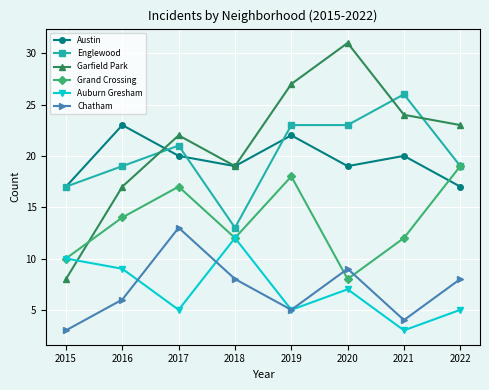

Reading right to left, extract all data points from this chart.

Austin: 2022=17	2021=20	2020=19	2019=22	2018=19	2017=20	2016=23	2015=17
Englewood: 2022=19	2021=26	2020=23	2019=23	2018=13	2017=21	2016=19	2015=17
Garfield Park: 2022=23	2021=24	2020=31	2019=27	2018=19	2017=22	2016=17	2015=8
Grand Crossing: 2022=19	2021=12	2020=8	2019=18	2018=12	2017=17	2016=14	2015=10
Auburn Gresham: 2022=5	2021=3	2020=7	2019=5	2018=12	2017=5	2016=9	2015=10
Chatham: 2022=8	2021=4	2020=9	2019=5	2018=8	2017=13	2016=6	2015=3